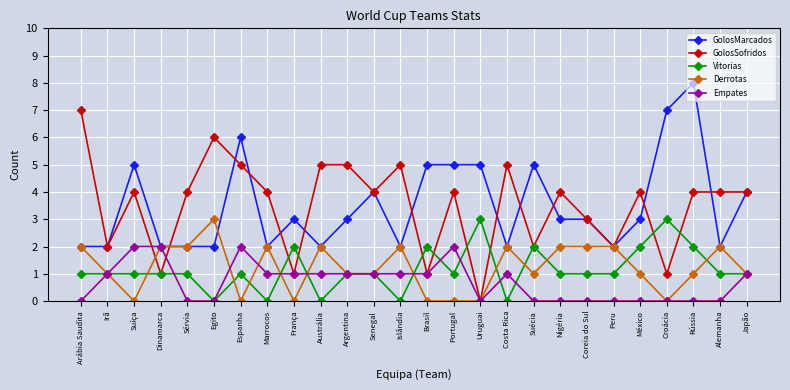

What is the sum of all GolosMarcados values?

91